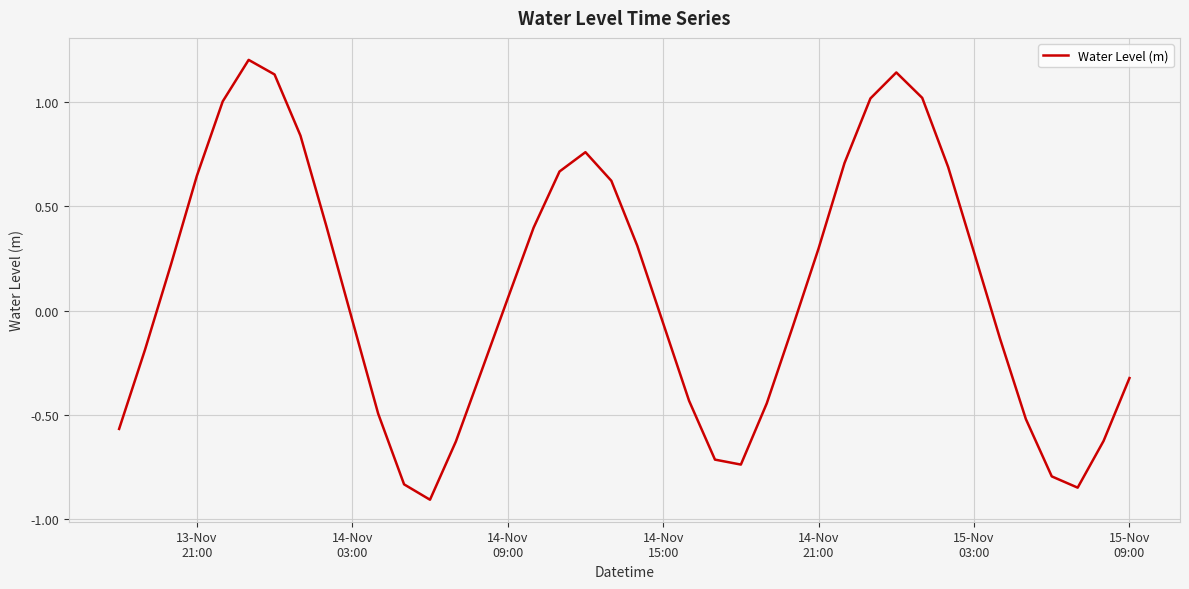

What is the difference between the maximum and minimum values?

2.1